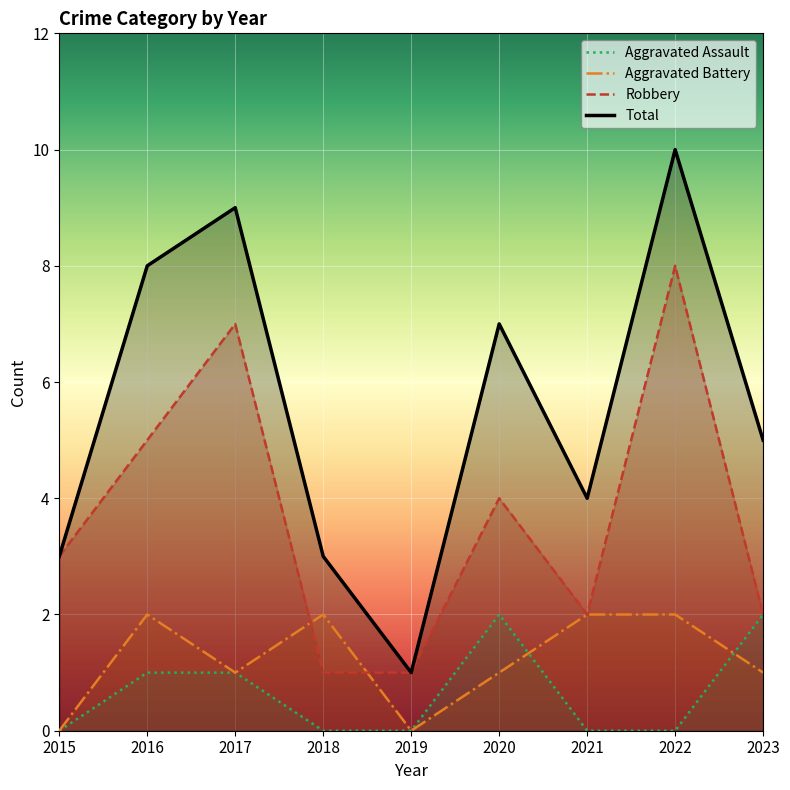

How many data points in Aggravated Battery are less than 1?

2